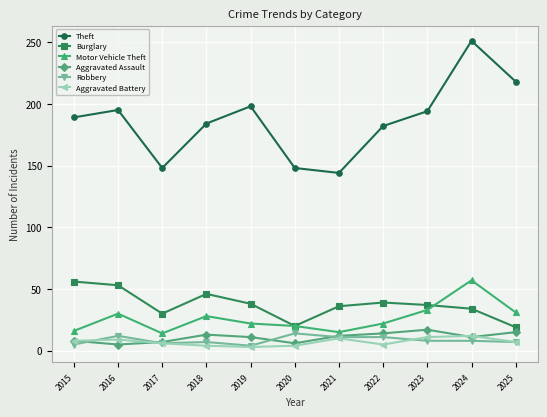

Does the chart display data point markers on the line(s)?

Yes